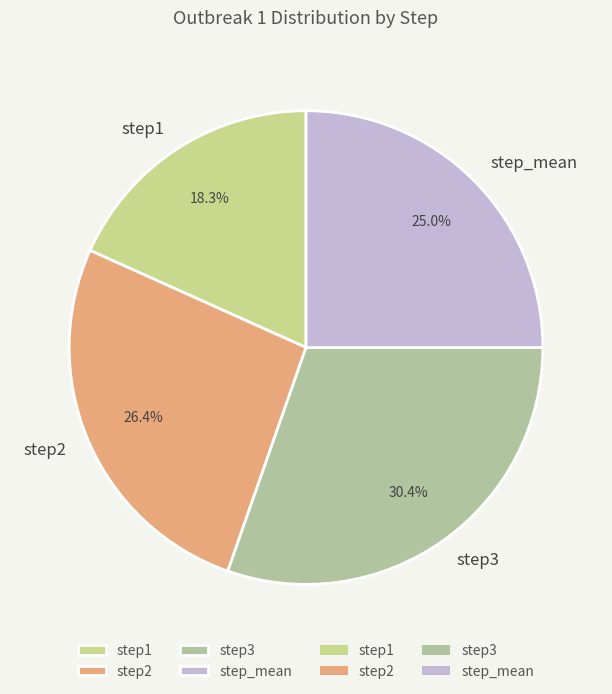

How much of the chart is everything except step1?

81.7%